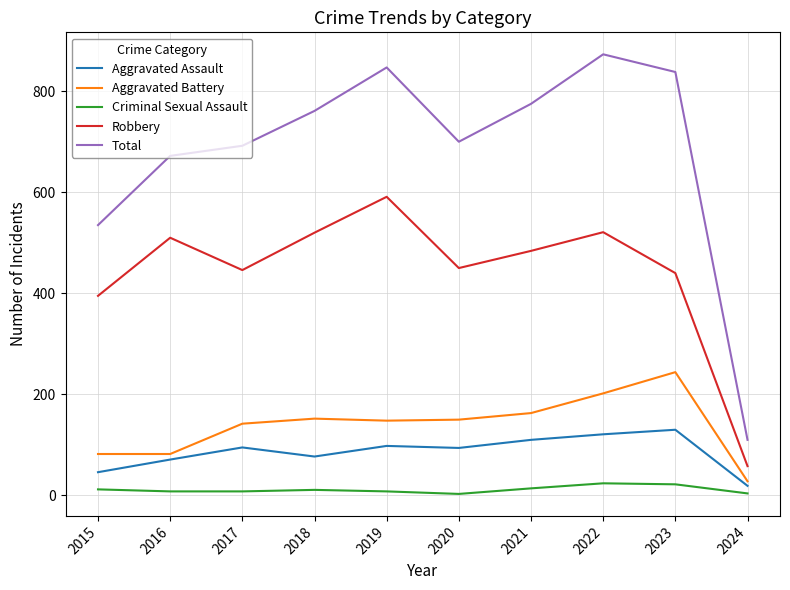

True or false: Robbery has a value of 26 at 2024.

False